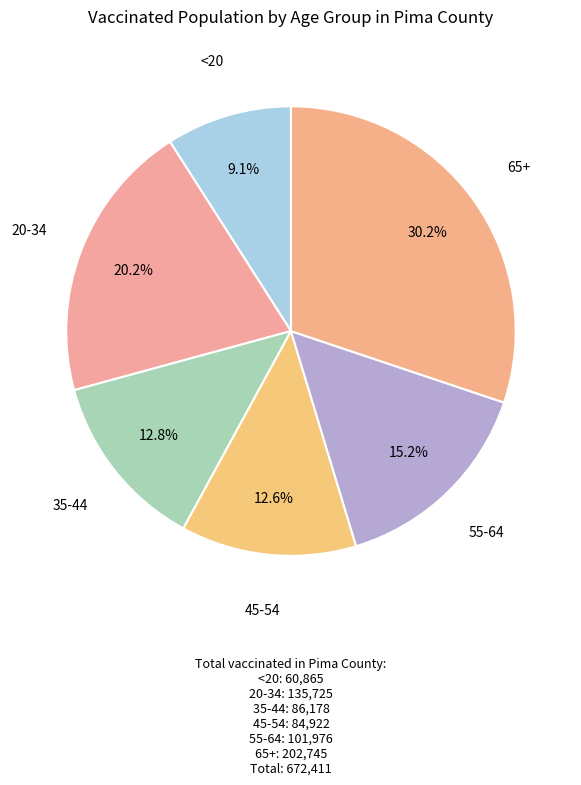

What is the total percentage of 55-64 and 20-34?

35.4%